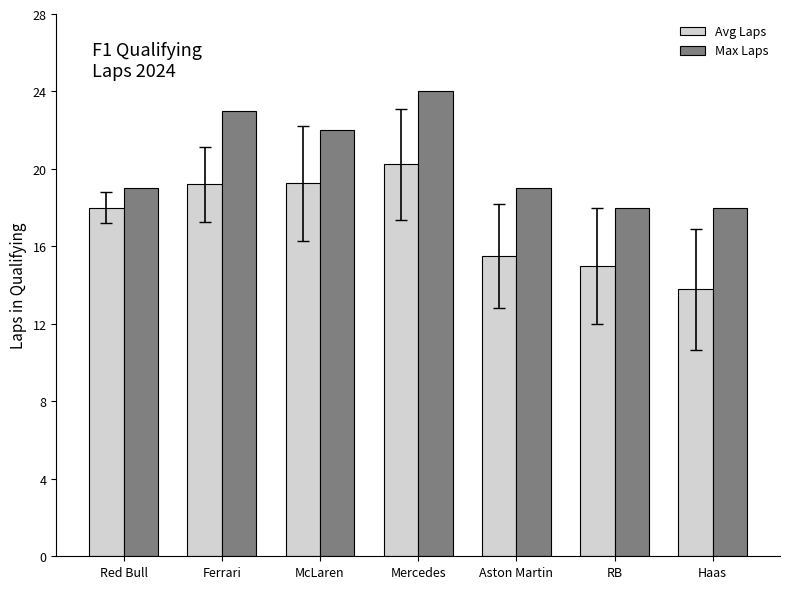

What is the greatest value displayed?

24.0